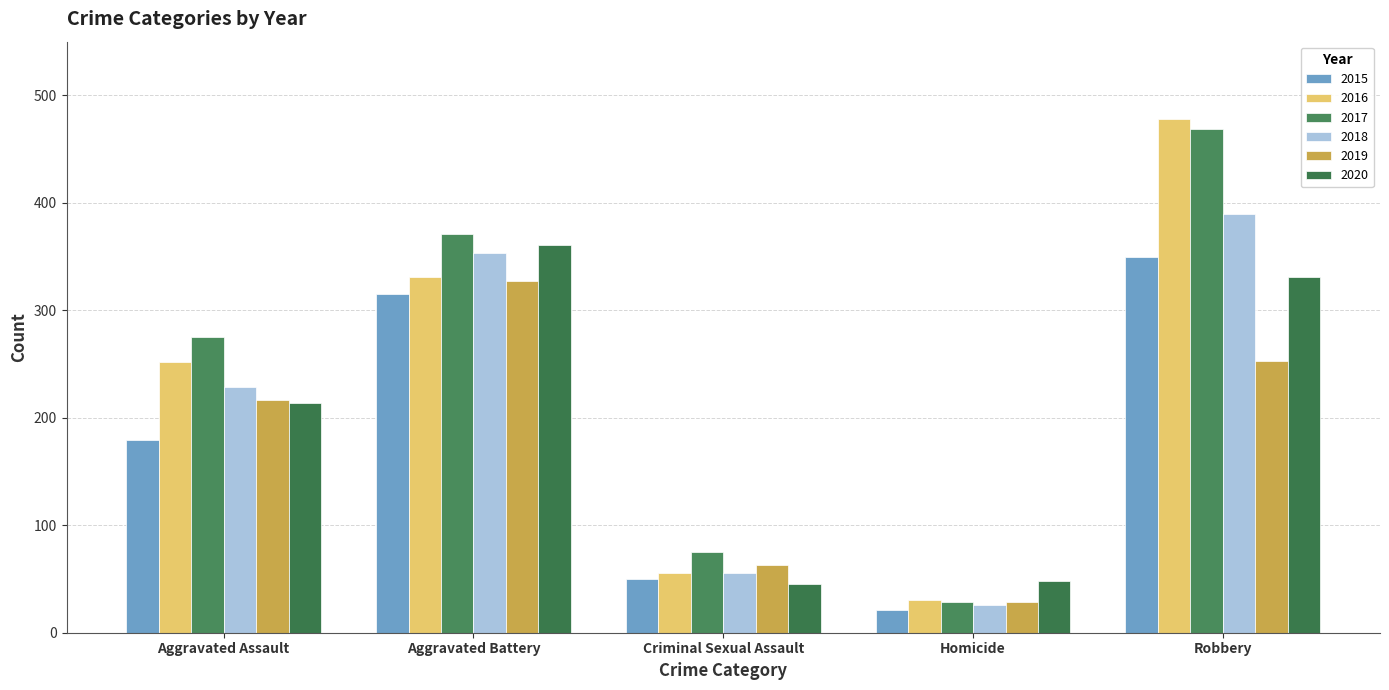

What is the spread (max minus min) of values at Aggravated Assault?

96